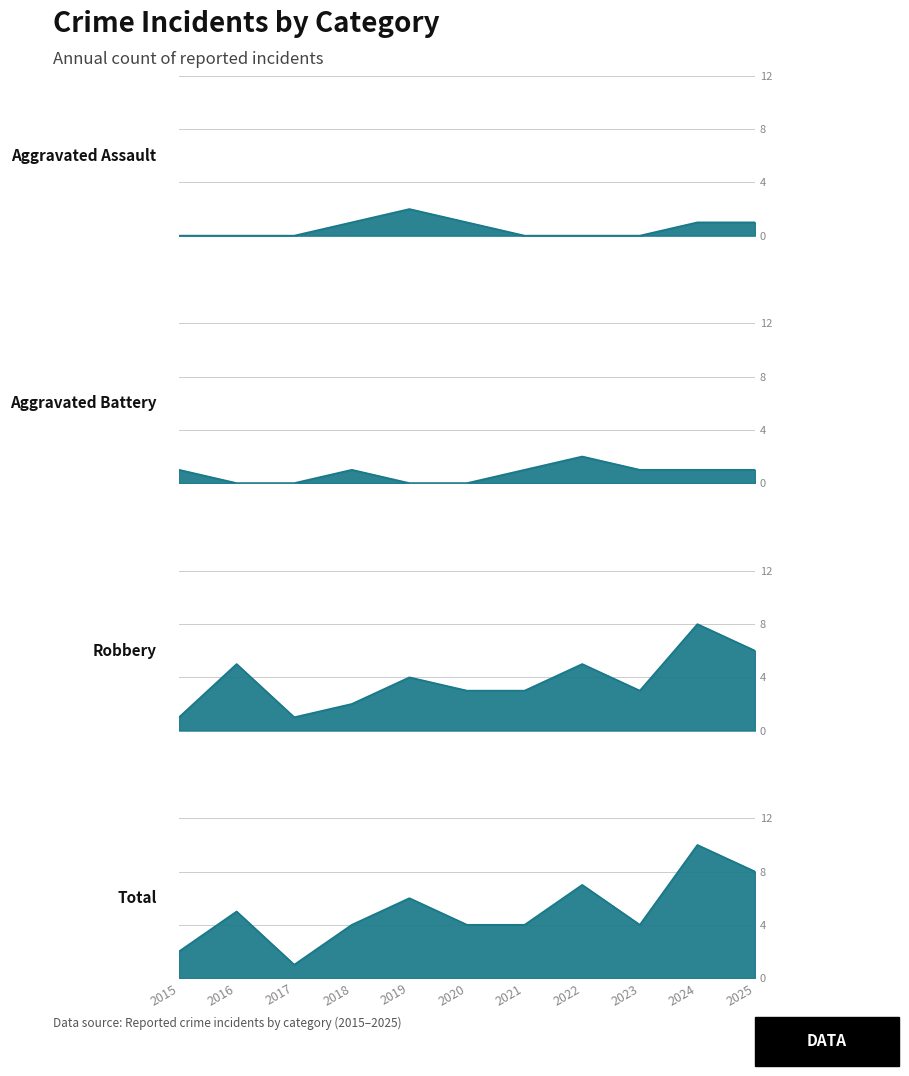

Rank the series by their maximum value, from lowest to highest.

Aggravated Assault, Aggravated Battery, Robbery, Total